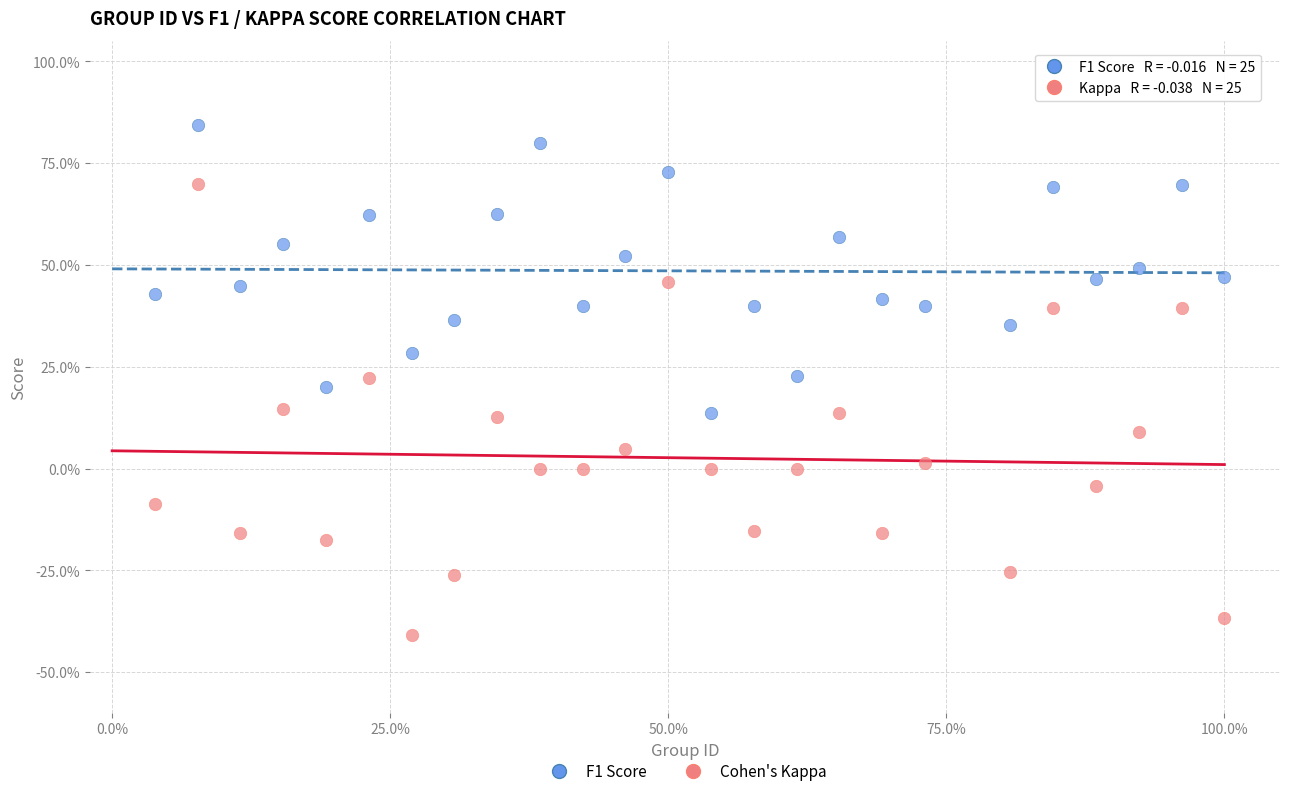

What are all the series names shown in the legend?

F1 Score, Cohen's Kappa